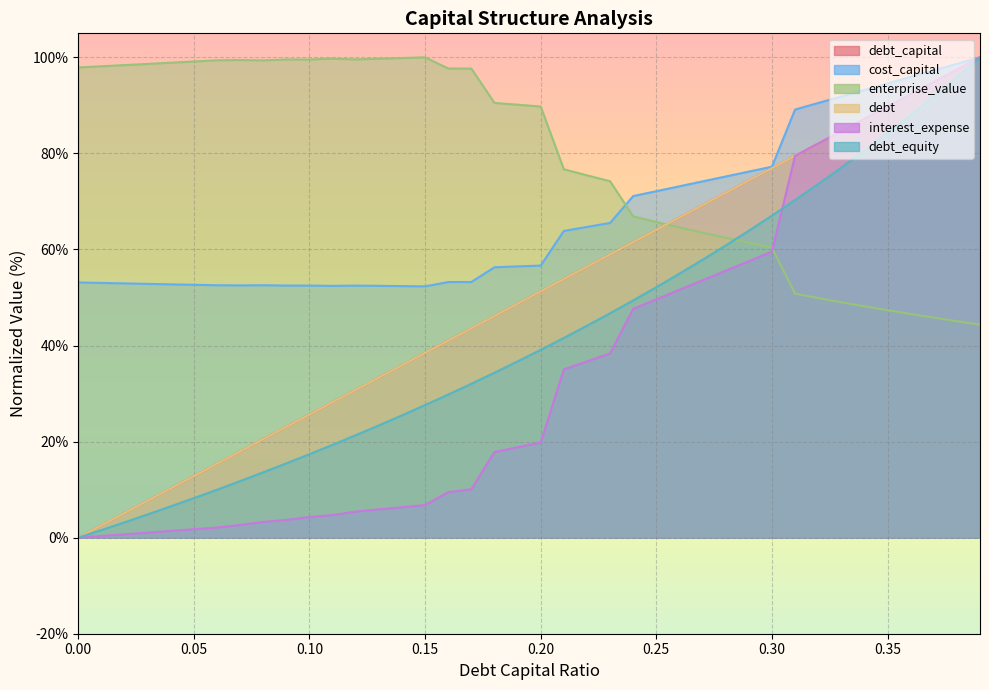

What is the sum of all cost_capital values?

2682.2